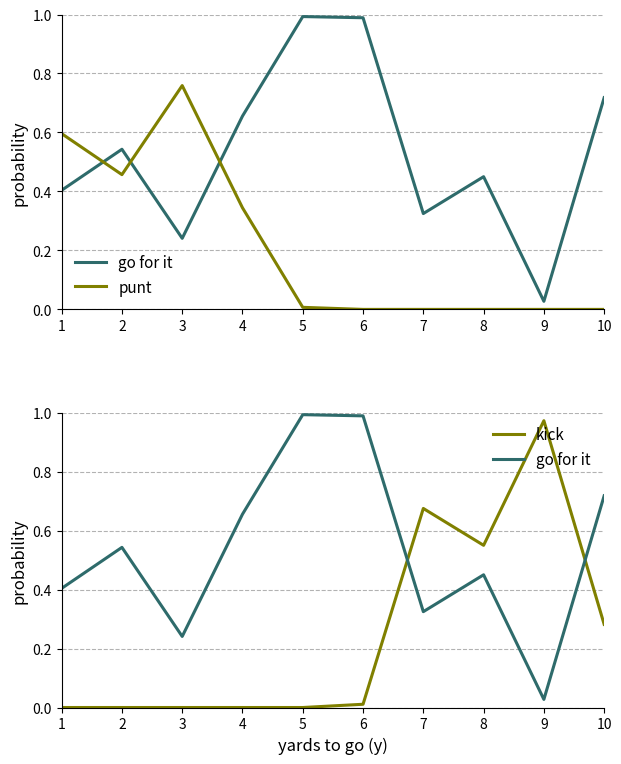

Reading left to right, what are all the values shown in this chart?

go for it: 0.4	0.5	0.2	0.7	1.0	1.0	0.3	0.5	0.0	0.7
punt: 0.6	0.5	0.8	0.3	0.0	0.0	0.0	0.0	0.0	0.0
kick: 0.0	0.0	0.0	0.0	0.0	0.0	0.7	0.6	1.0	0.3